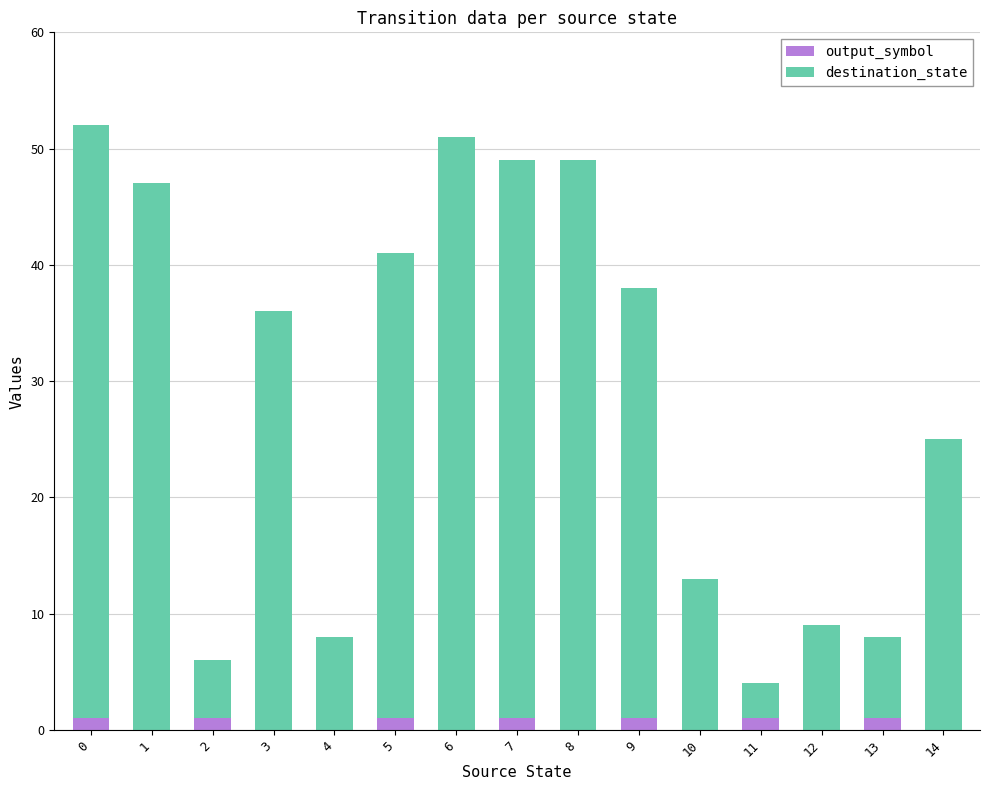

Are the bars horizontal?

No